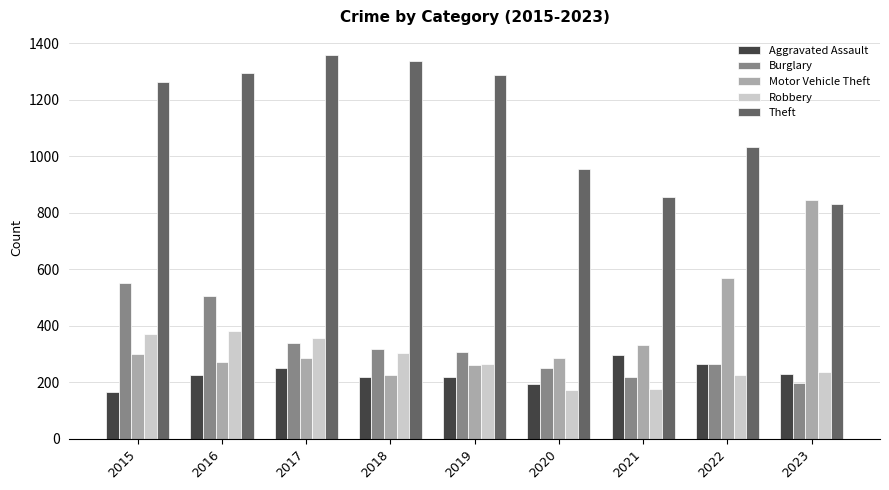

Which series has the largest total across all categories?

Theft